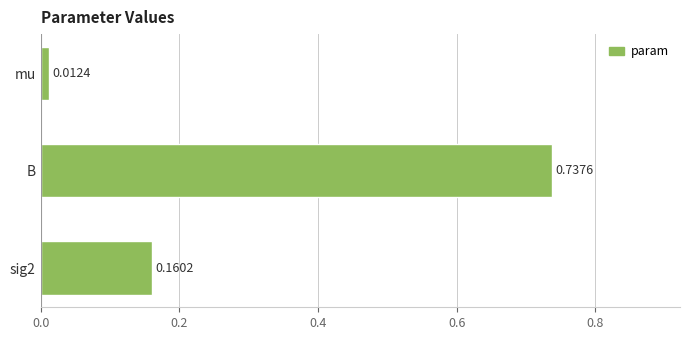

List the labels in order of value, smallest first.

mu, sig2, B